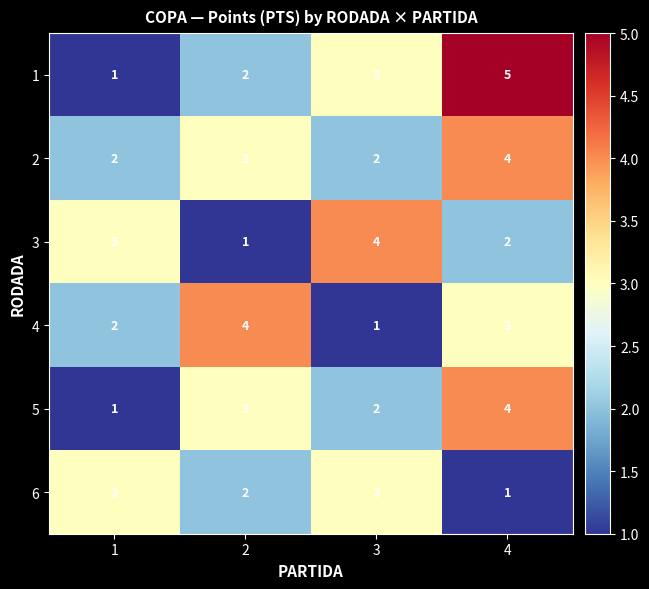

The value of 1 at 3 is 3. True or false?

True